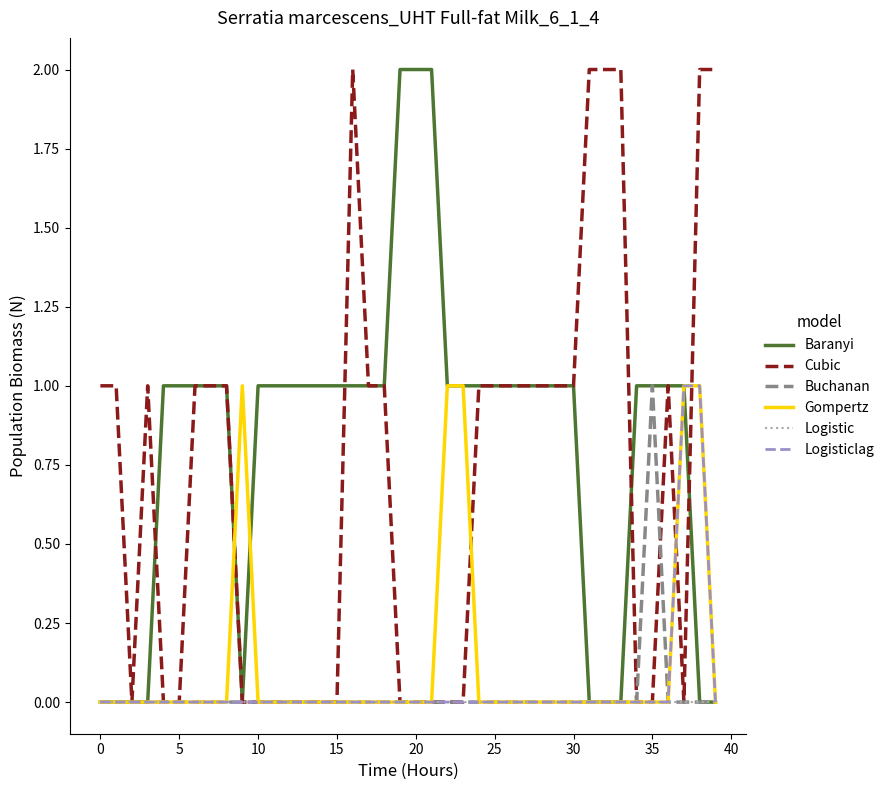

Which series has the largest total across all categories?

Baranyi